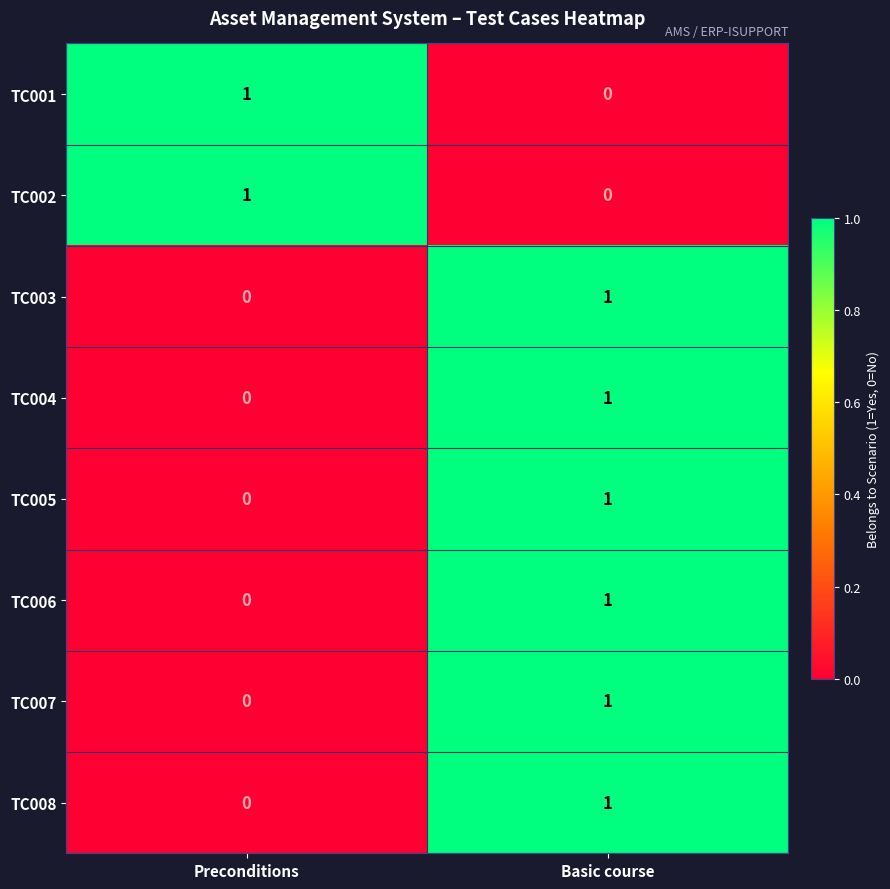

What is the greatest value displayed?

1